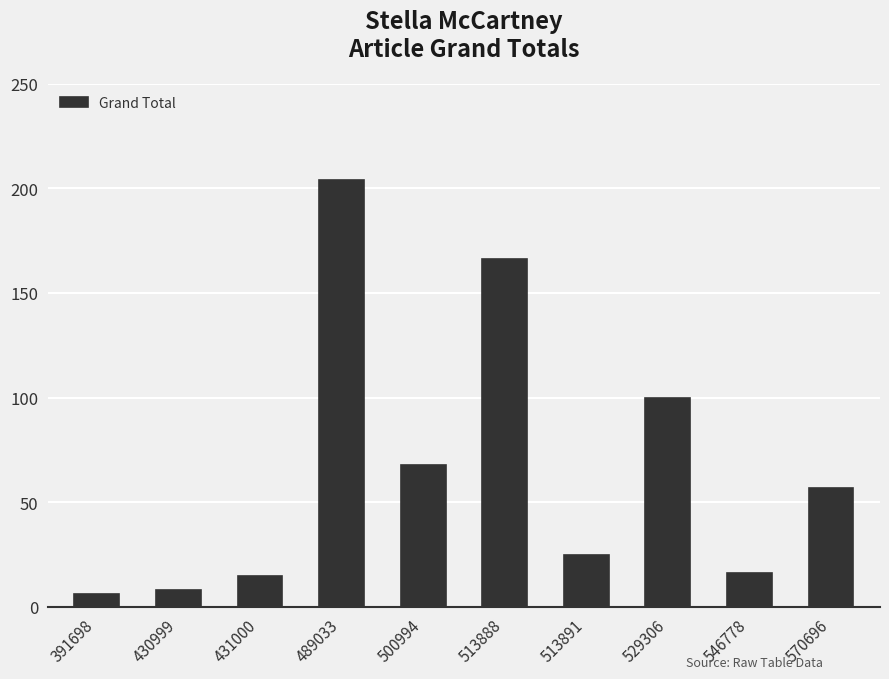

What is the difference between the maximum and minimum values?

198